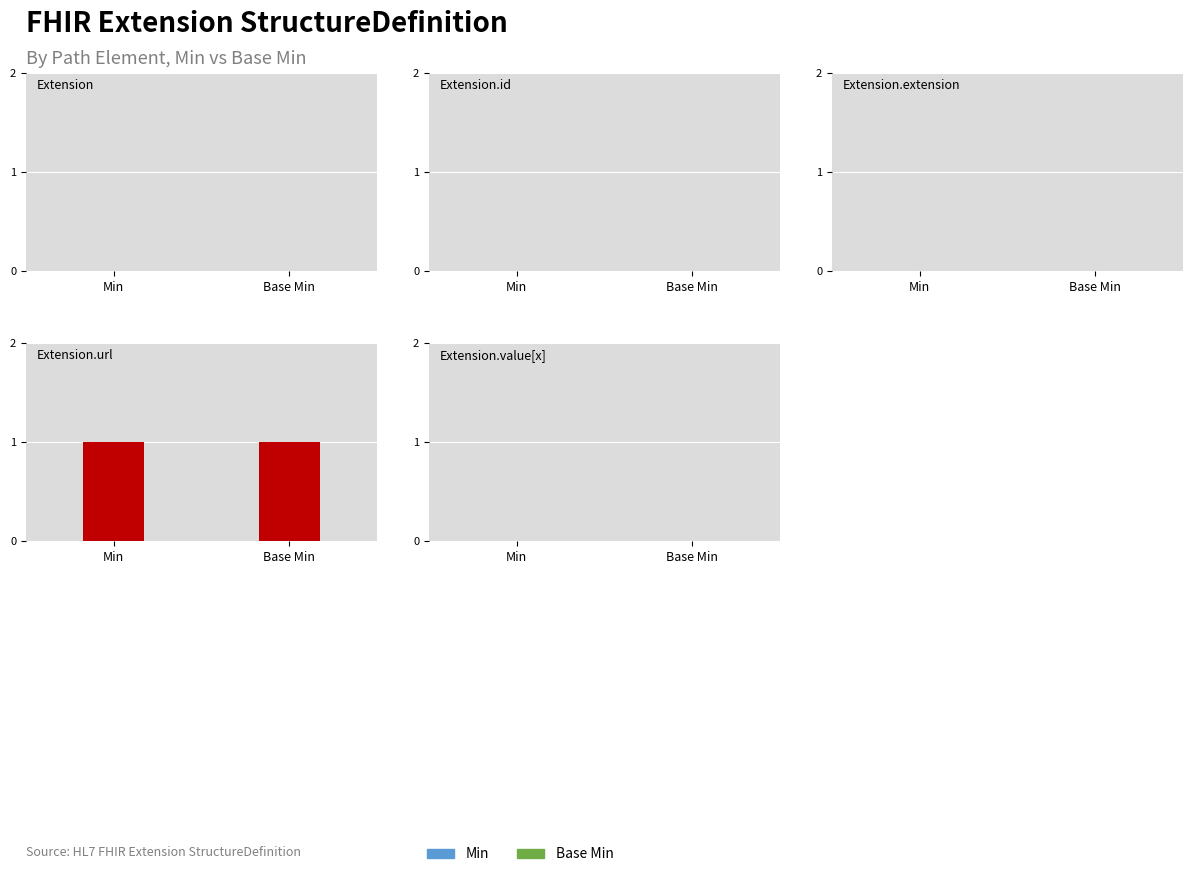

Is the value of Base Min at 1 greater than the value of Min at 1?

No